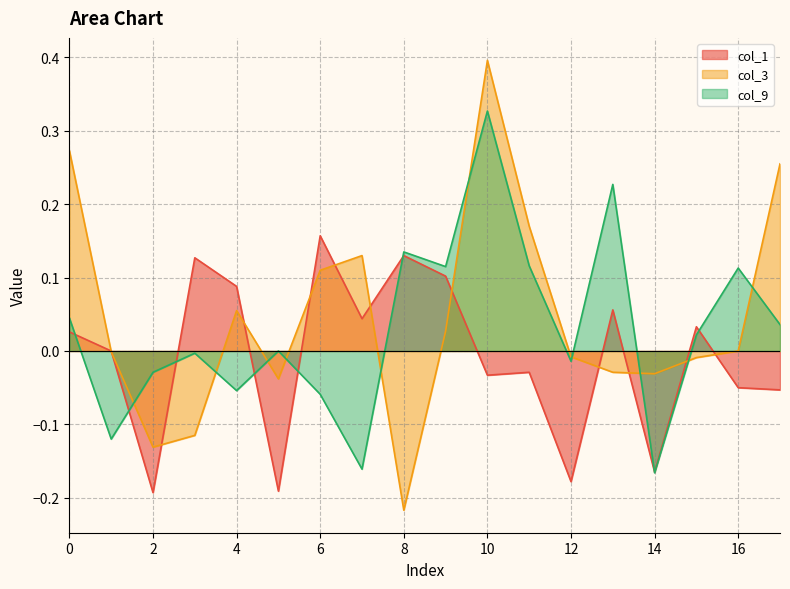

What is the total value across all series at 10?

0.7